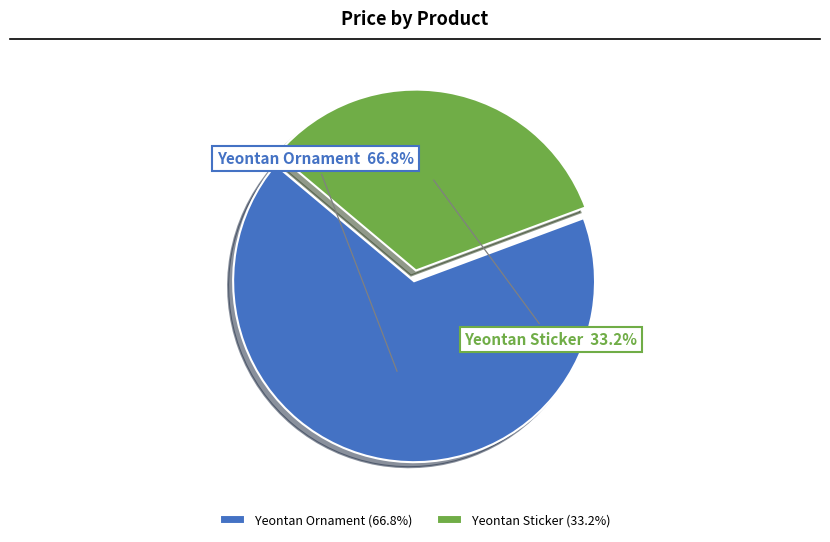

To the nearest percent, what is the difference between the Yeontan Ornament and Yeontan Sticker slice percentages?

34%